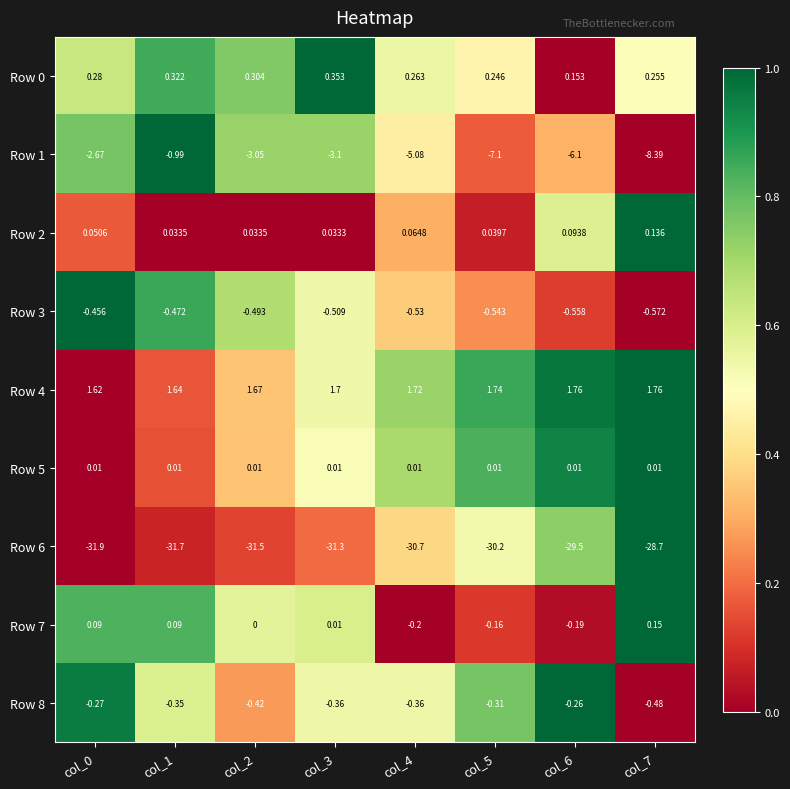

Which series has the largest total across all categories?

Row 4